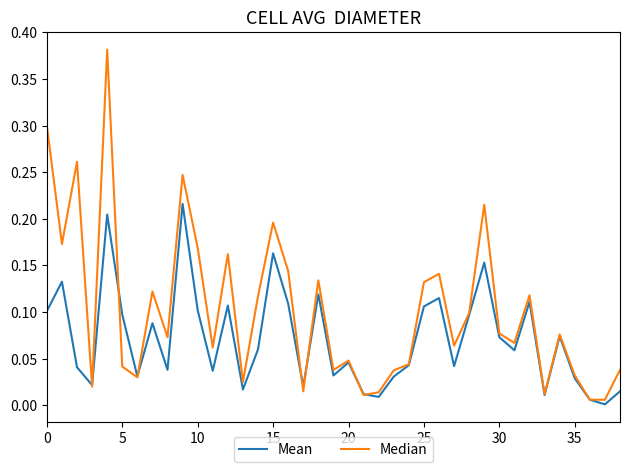

How many interior local valleys does the Mean series have?

12